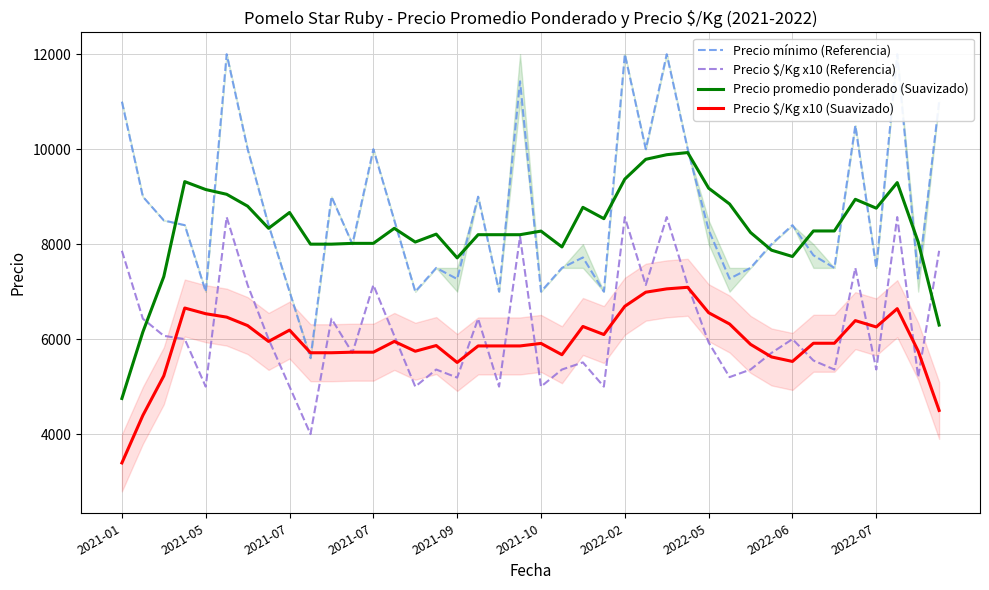

Is the value of Precio $/Kg x10 (Suavizado) at 38 greater than the value of Precio mínimo (Referencia) at 29?

No